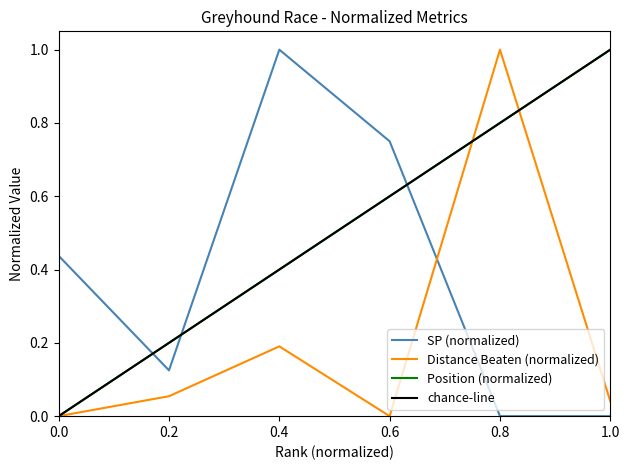

The value of Position (normalized) at 0.8 is 1.1. True or false?

False